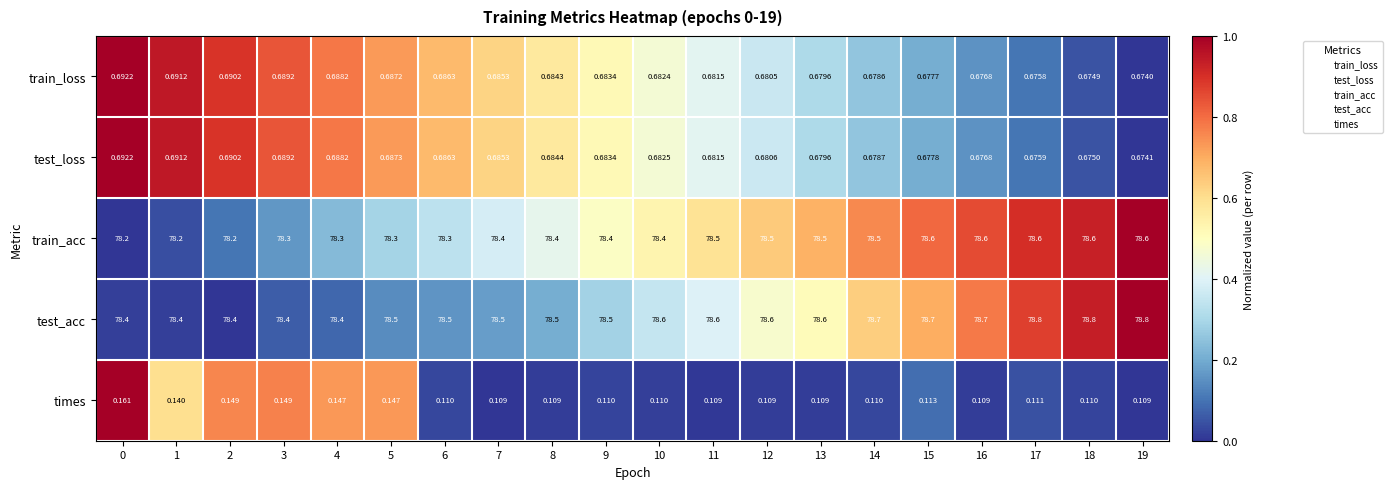

Which series has the largest total across all categories?

test_acc